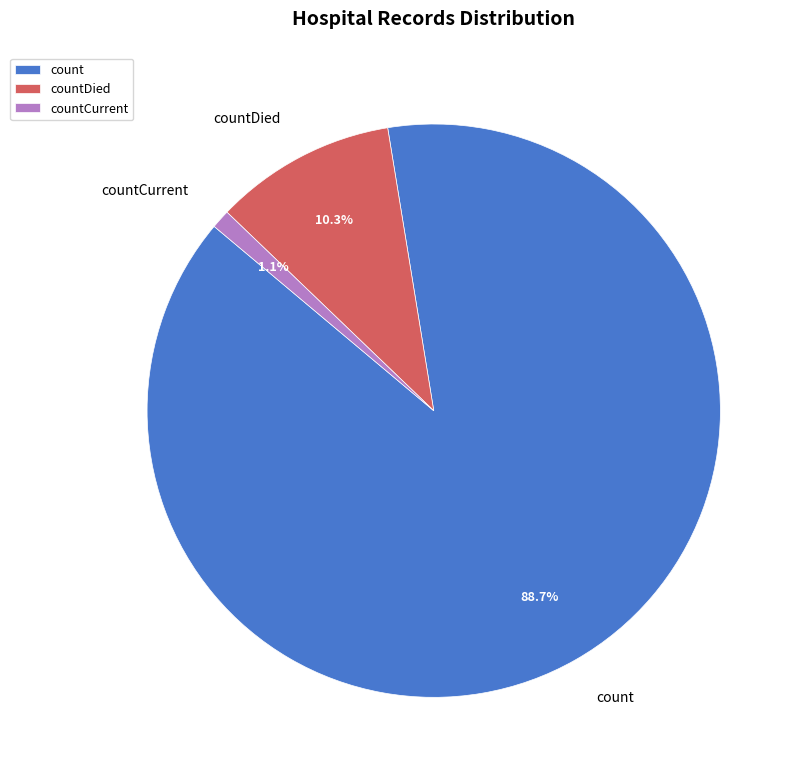

Which category has the biggest portion of the pie?

count